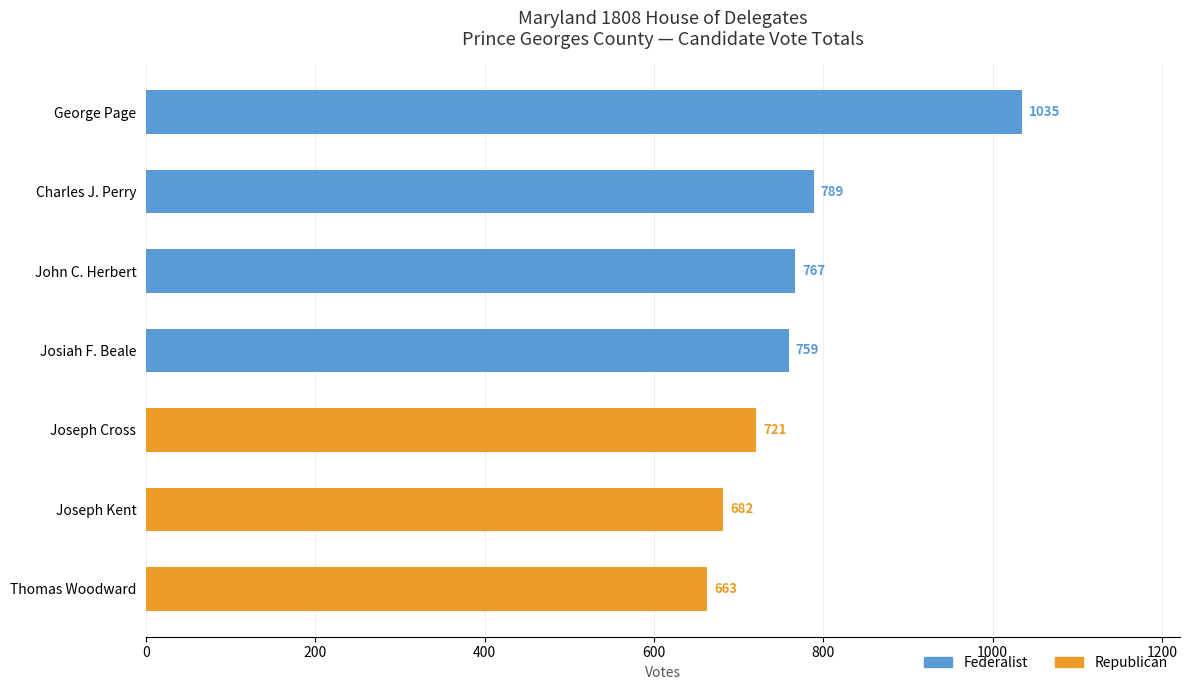

Reading right to left, list all the values displayed in this chart.

663	682	721	759	767	789	1035